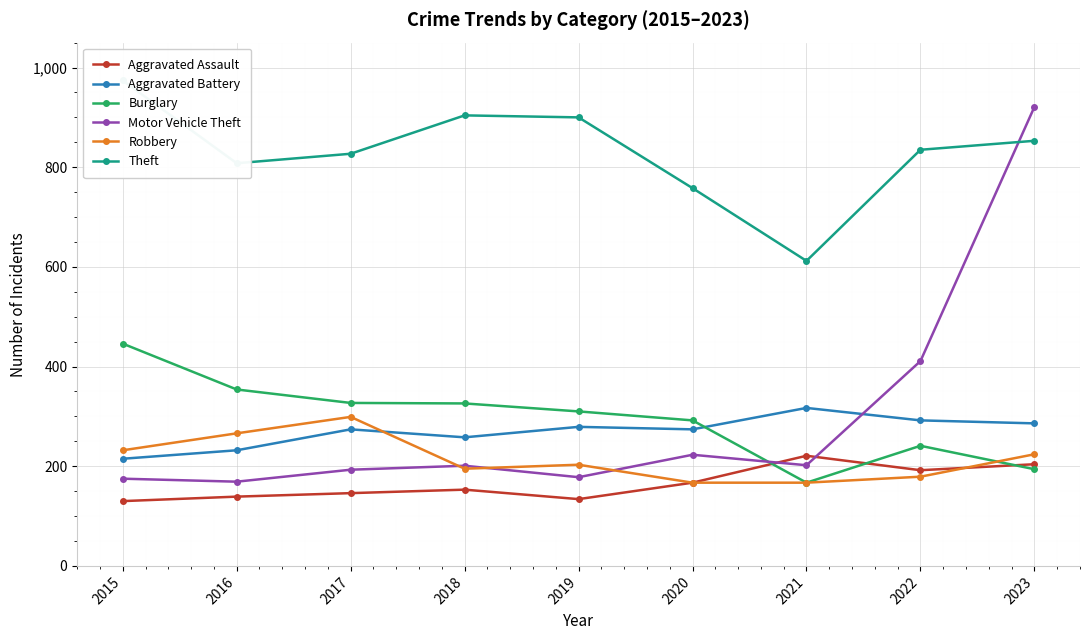

What is the difference between the maximum and minimum values in the Robbery series?

132